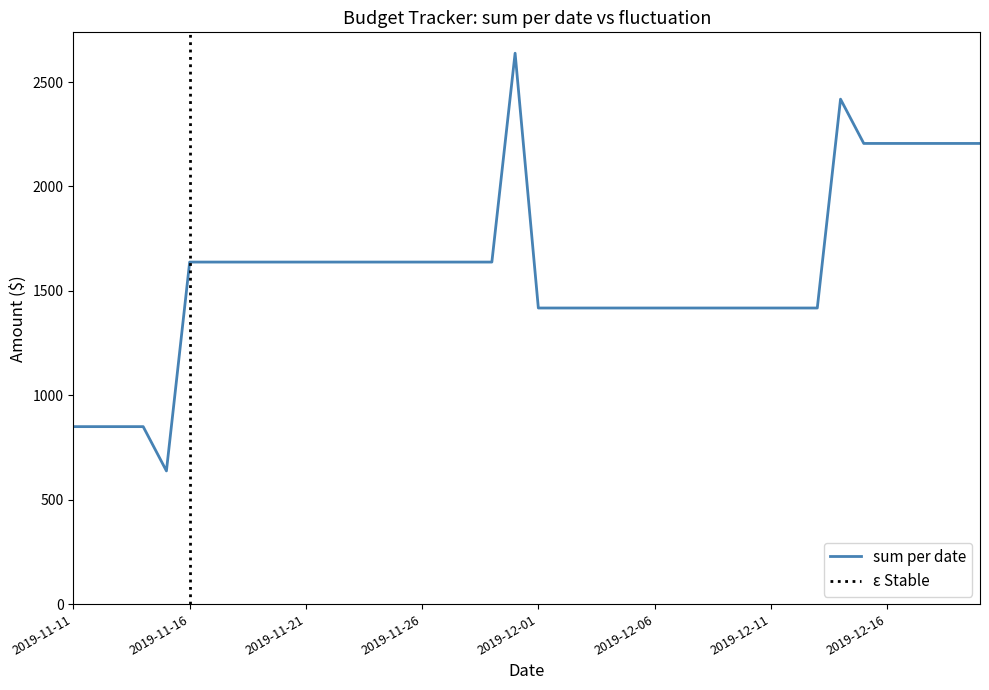

How many values are between 1418 and 1638?

27